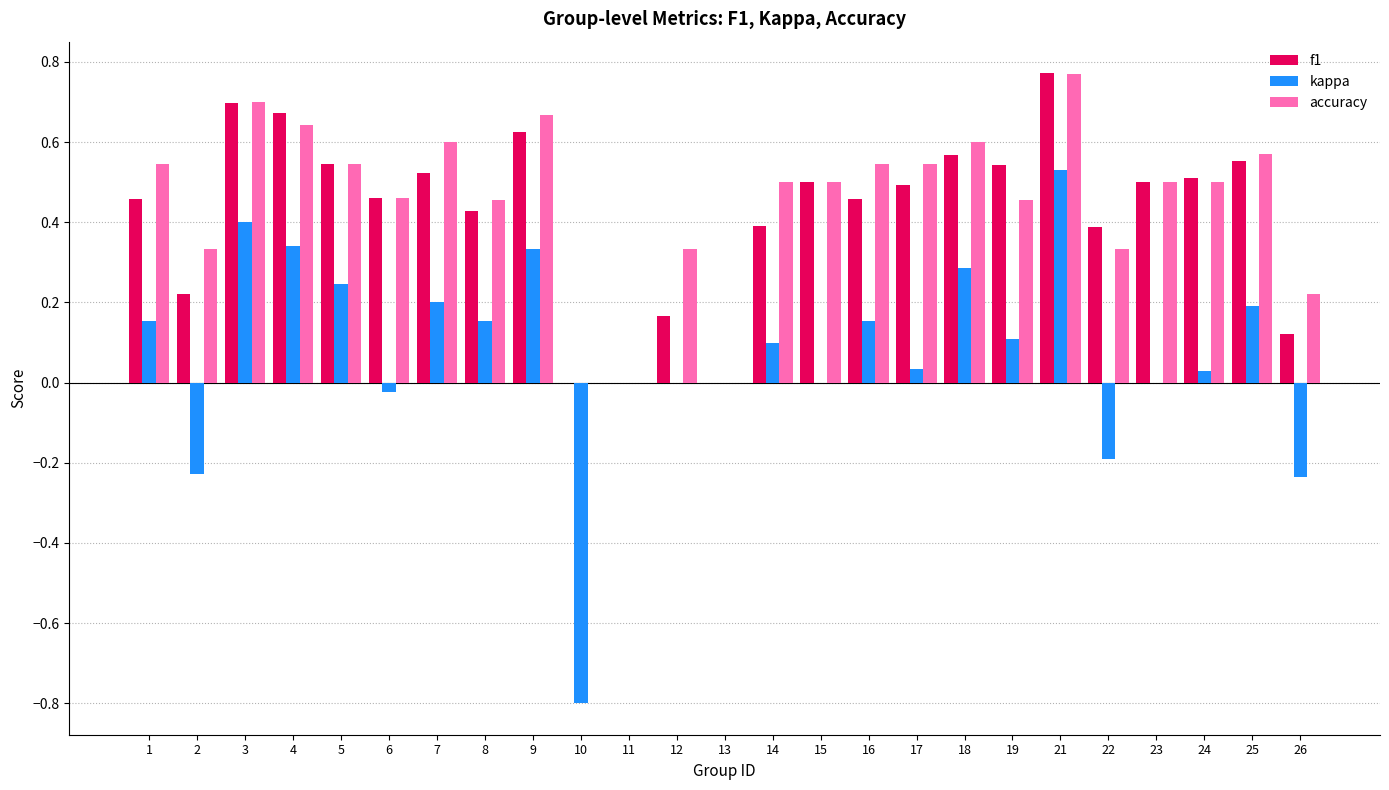

Which category has the highest value across all series?

21